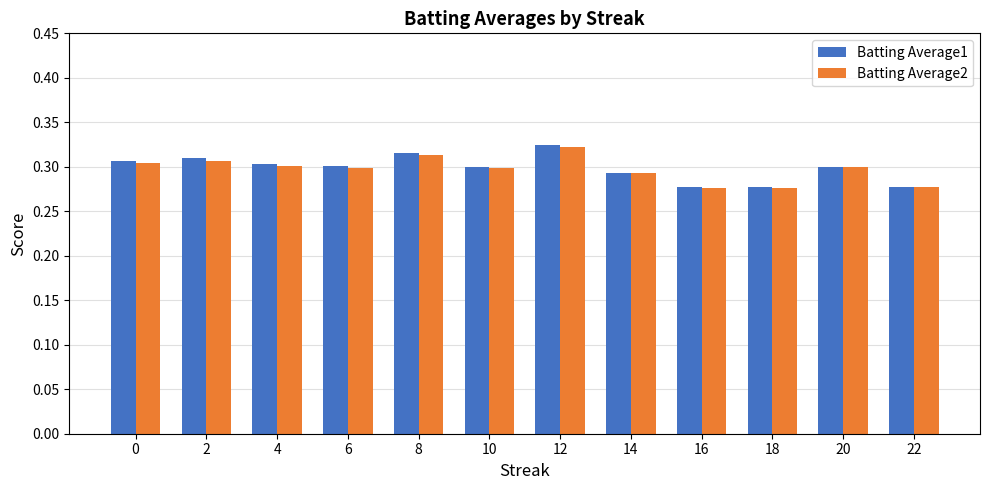

Which series changed the most between 4 and 18?

Batting Average1